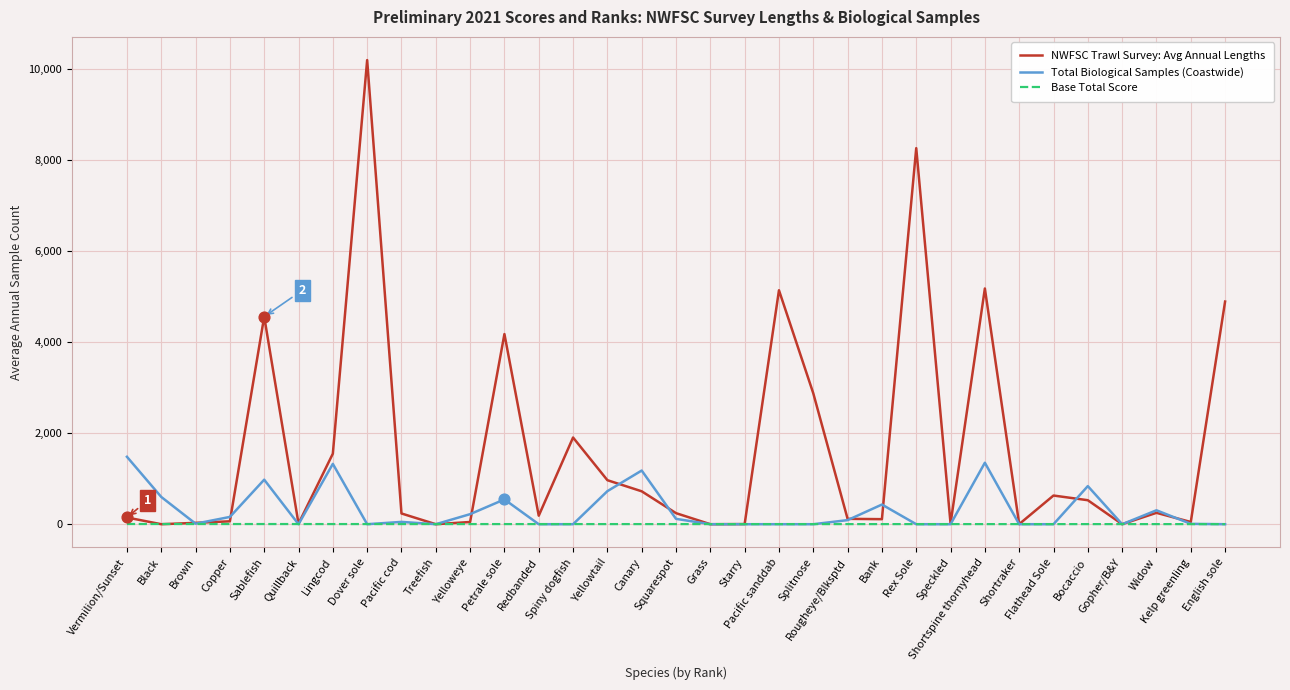

At which category is the sum across all series the highest?

Dover sole